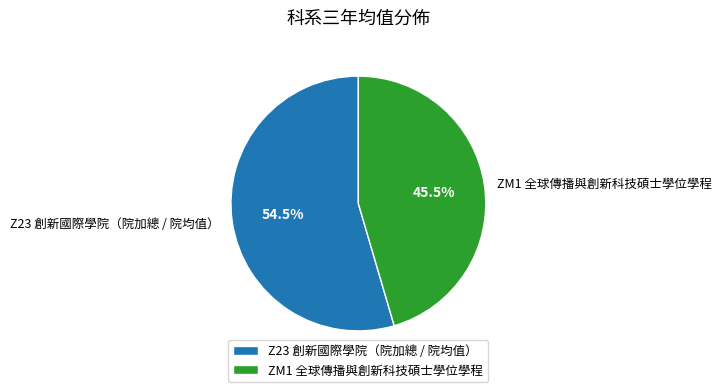

The Z23 創新國際學院（院加總 / 院均值） slice represents 66% of the pie. True or false?

False